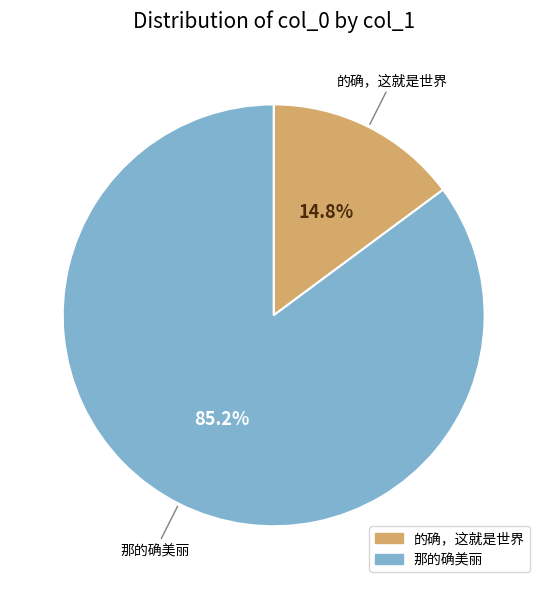

What is the majority slice?

那的确美丽